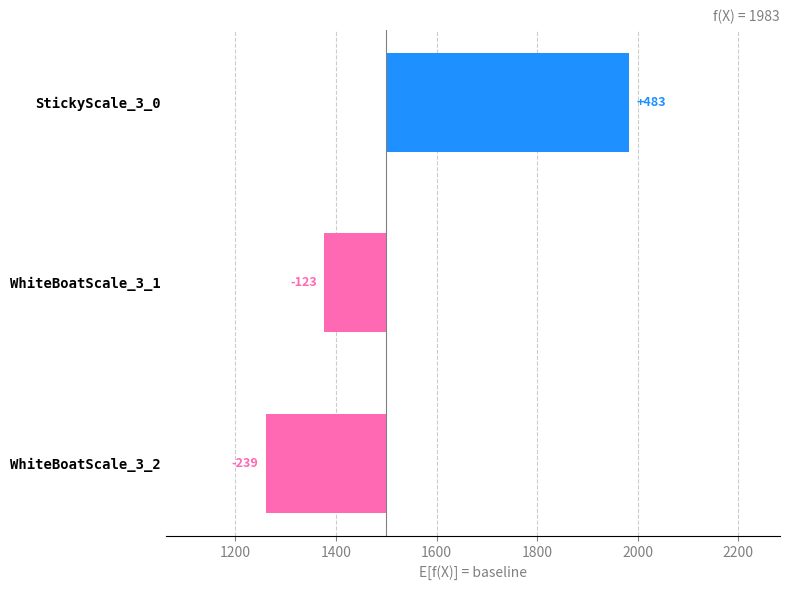

Count the number of categories in the chart.

3